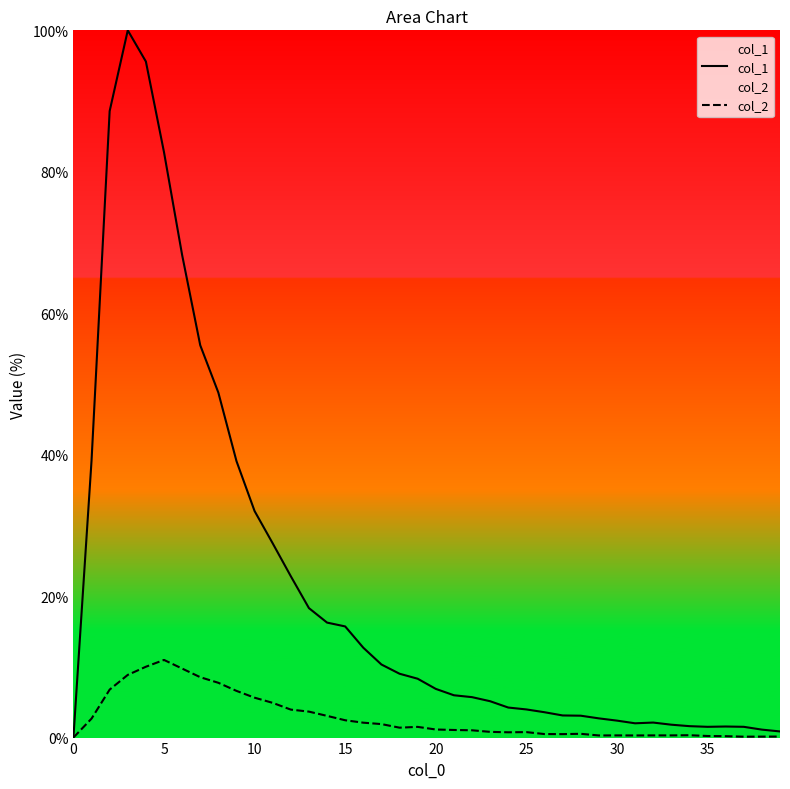

Which series has the largest range (max minus min)?

col_1